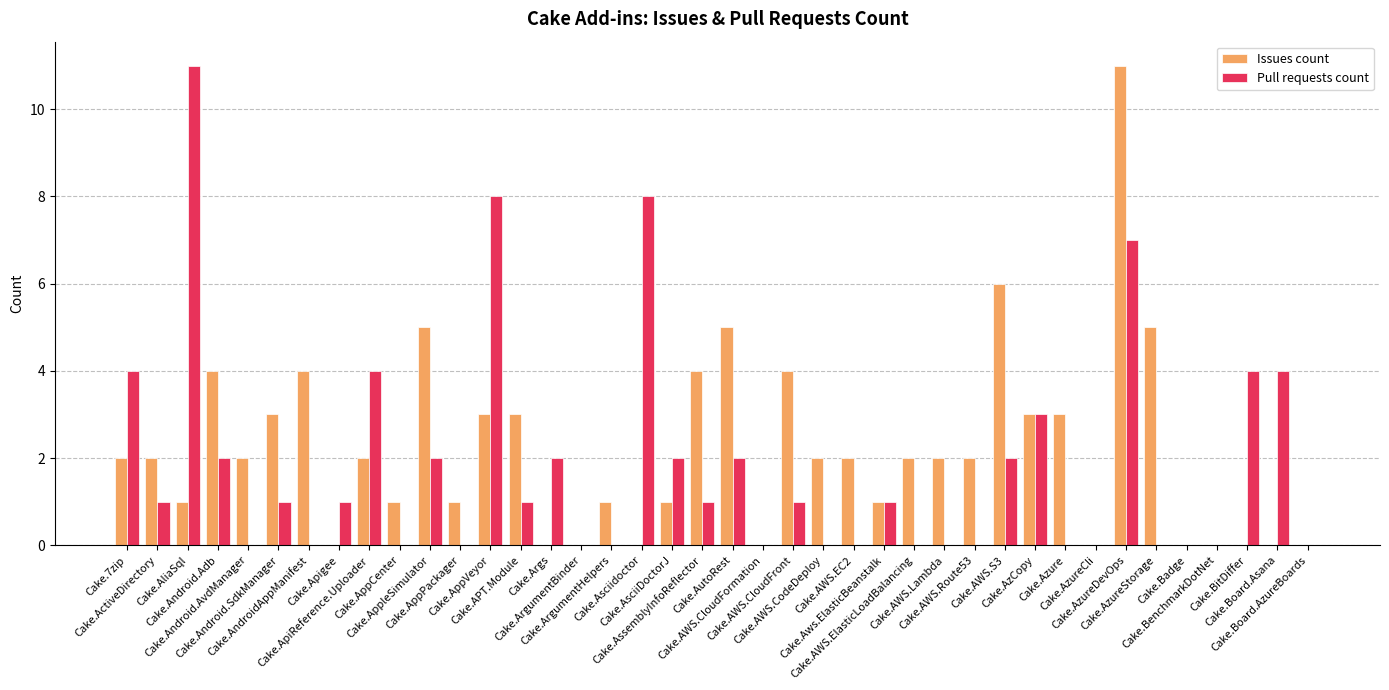

What is the sum of all Pull requests count values?

72